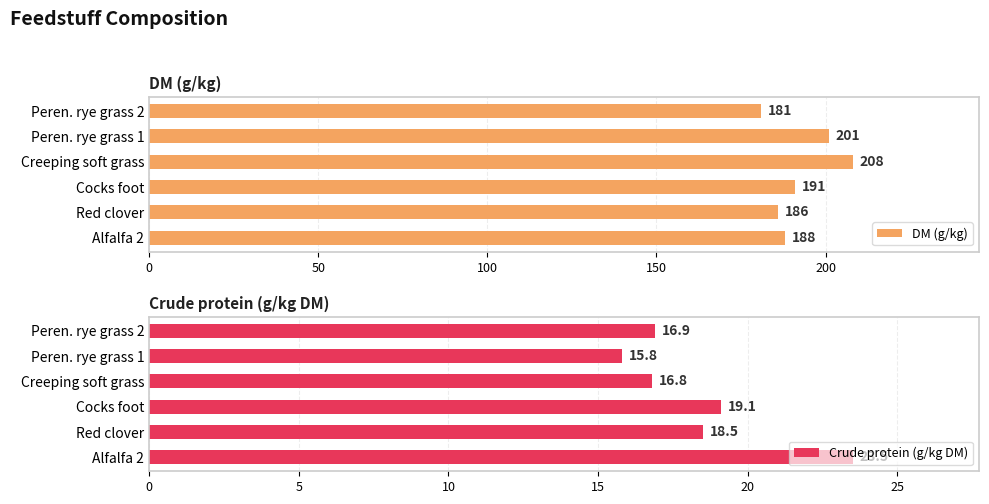

At which label does DM (g/kg) reach its minimum?

Peren. rye grass 2